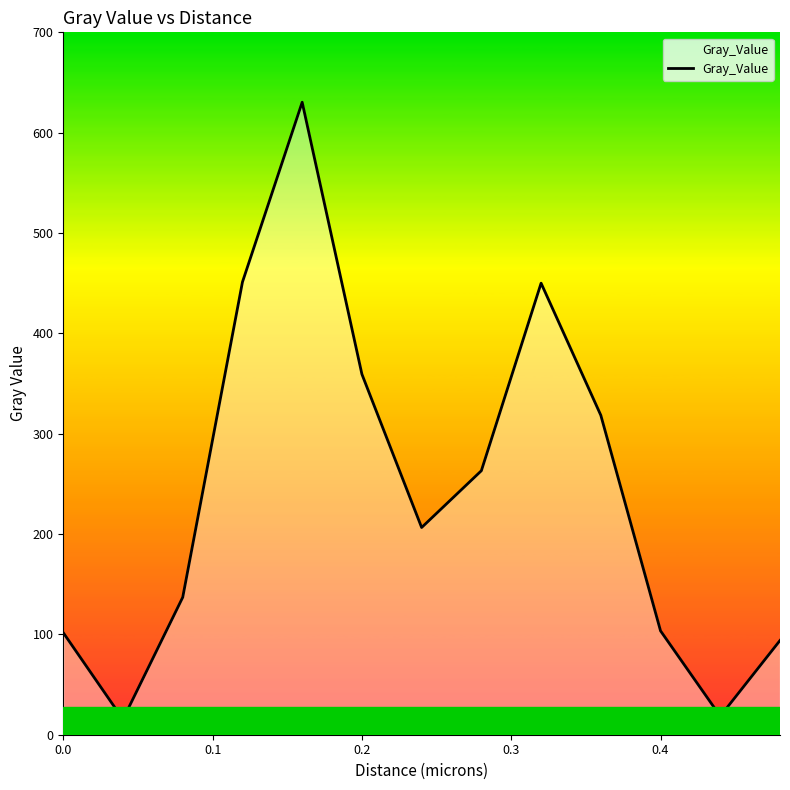

What is the greatest value displayed?

630.3